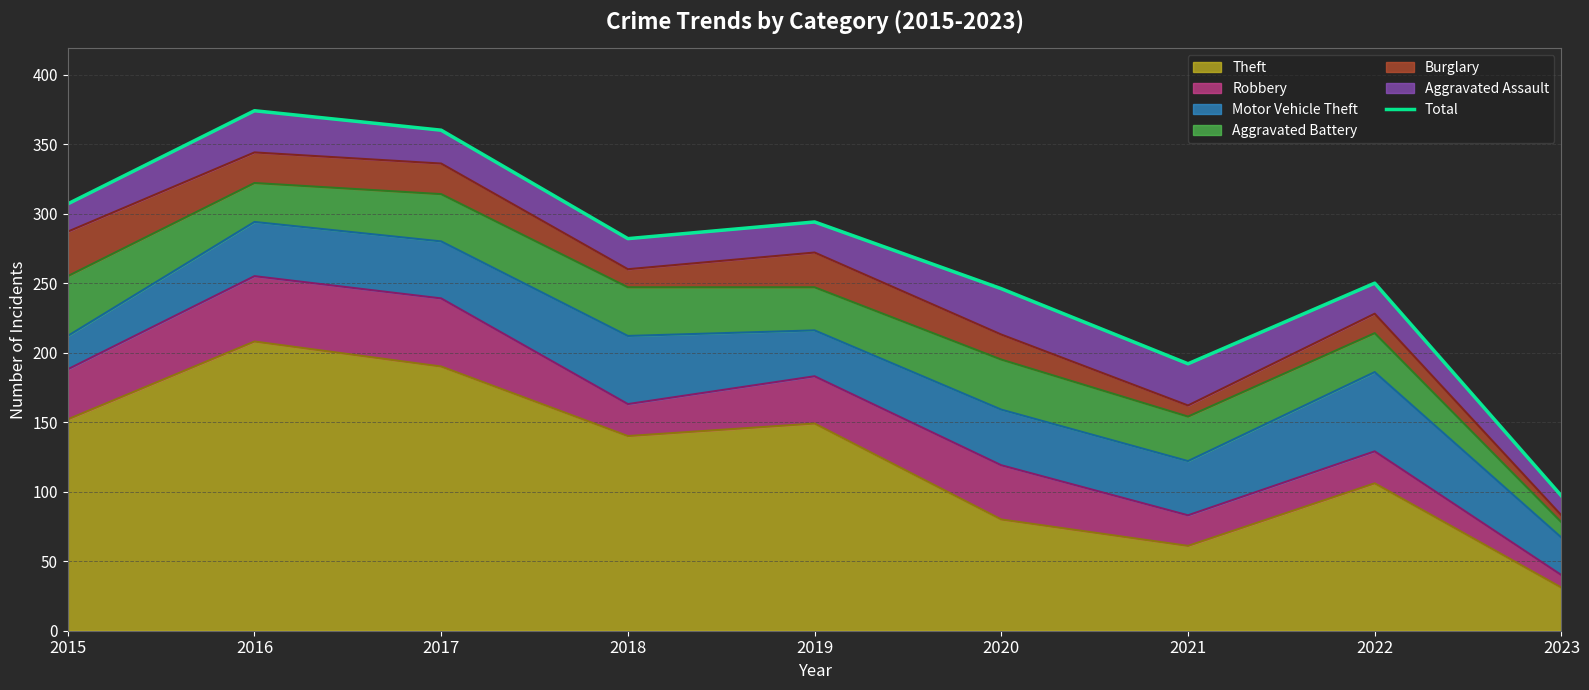

Where does the data first go above 282?

2015